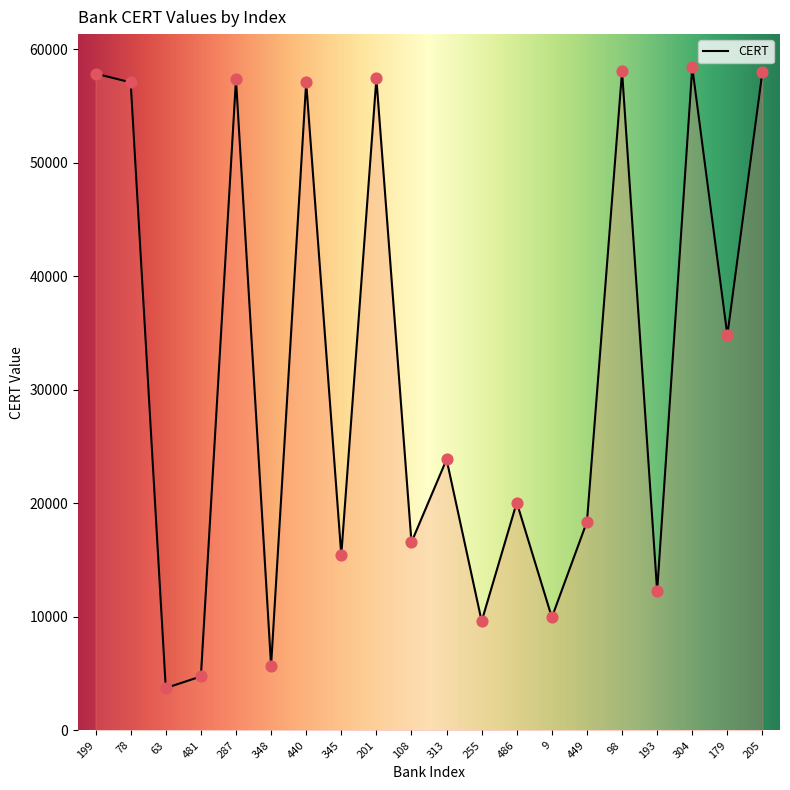

What is the change in value from 481 to 313?

+19122